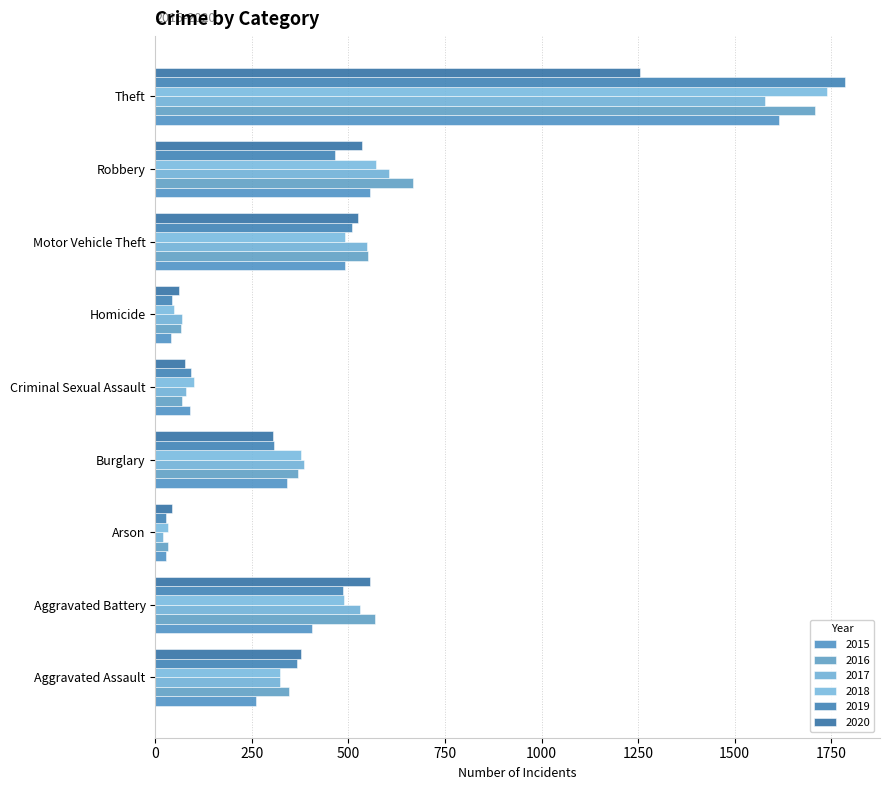

Reading left to right, what are all the values shown in this chart?

2015: Aggravated Assault=261	Aggravated Battery=405	Arson=28	Burglary=340	Criminal Sexual Assault=91	Homicide=41	Motor Vehicle Theft=490	Robbery=557	Theft=1614
2016: Aggravated Assault=345	Aggravated Battery=569	Arson=34	Burglary=370	Criminal Sexual Assault=69	Homicide=67	Motor Vehicle Theft=551	Robbery=667	Theft=1709
2017: Aggravated Assault=324	Aggravated Battery=529	Arson=20	Burglary=386	Criminal Sexual Assault=80	Homicide=68	Motor Vehicle Theft=549	Robbery=605	Theft=1579
2018: Aggravated Assault=324	Aggravated Battery=489	Arson=32	Burglary=377	Criminal Sexual Assault=101	Homicide=48	Motor Vehicle Theft=490	Robbery=571	Theft=1739
2019: Aggravated Assault=368	Aggravated Battery=487	Arson=28	Burglary=306	Criminal Sexual Assault=93	Homicide=44	Motor Vehicle Theft=508	Robbery=465	Theft=1787
2020: Aggravated Assault=376	Aggravated Battery=555	Arson=44	Burglary=305	Criminal Sexual Assault=76	Homicide=62	Motor Vehicle Theft=524	Robbery=534	Theft=1256